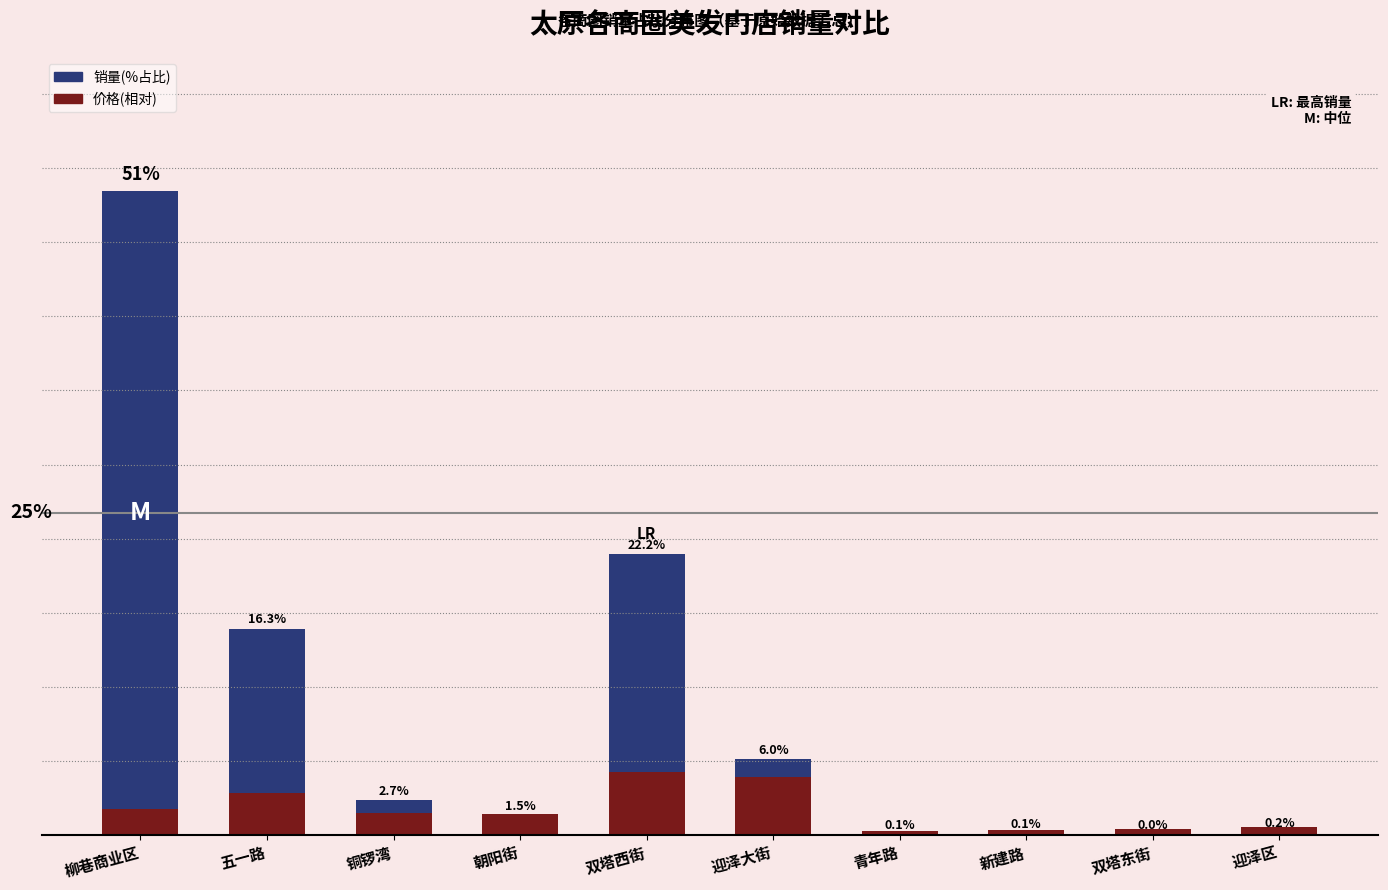

The value of 销量(%占比) at 迎泽大街 is 10.6. True or false?

False